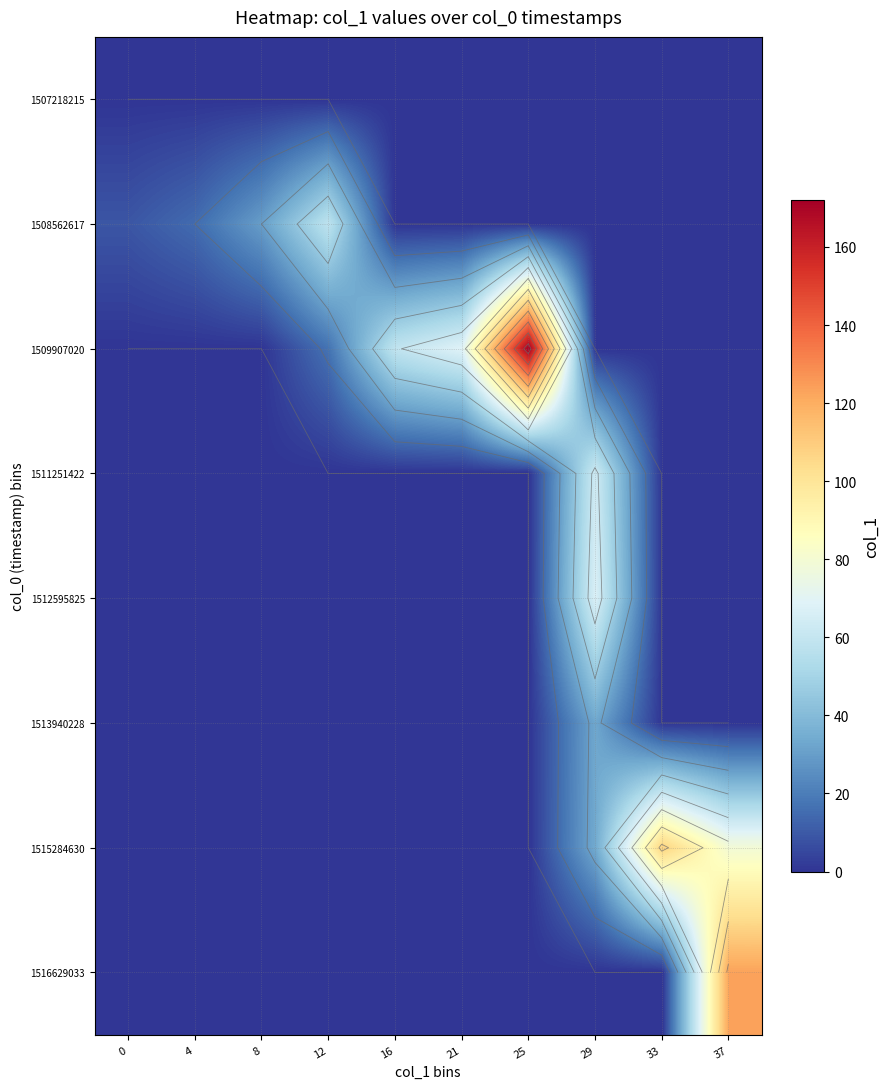

How many values in 1515284630 are above zero?

3